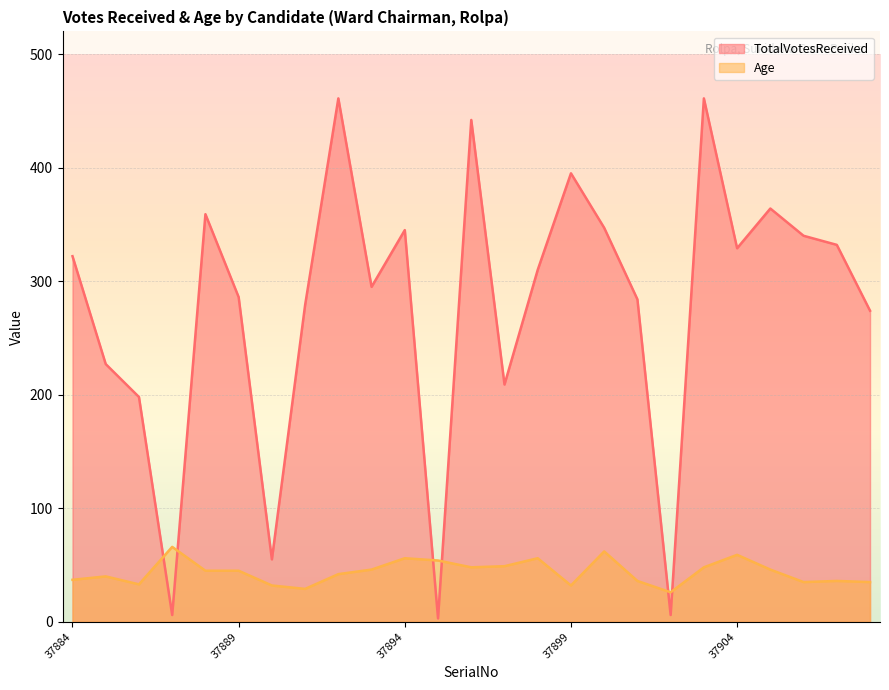

At 37890, list the series in order from largest to smallest.

TotalVotesReceived, Age